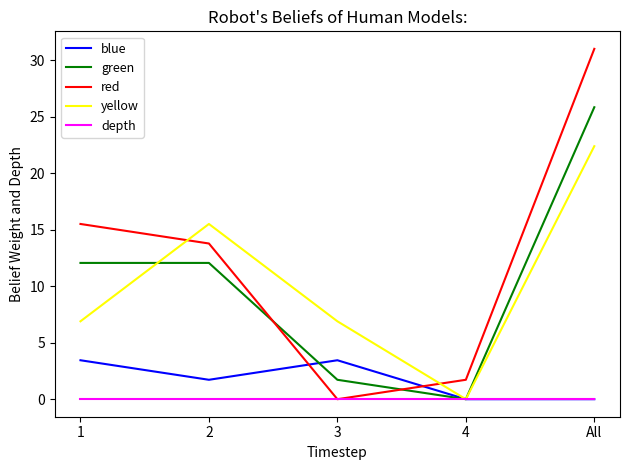

What position from the right is 1?

5